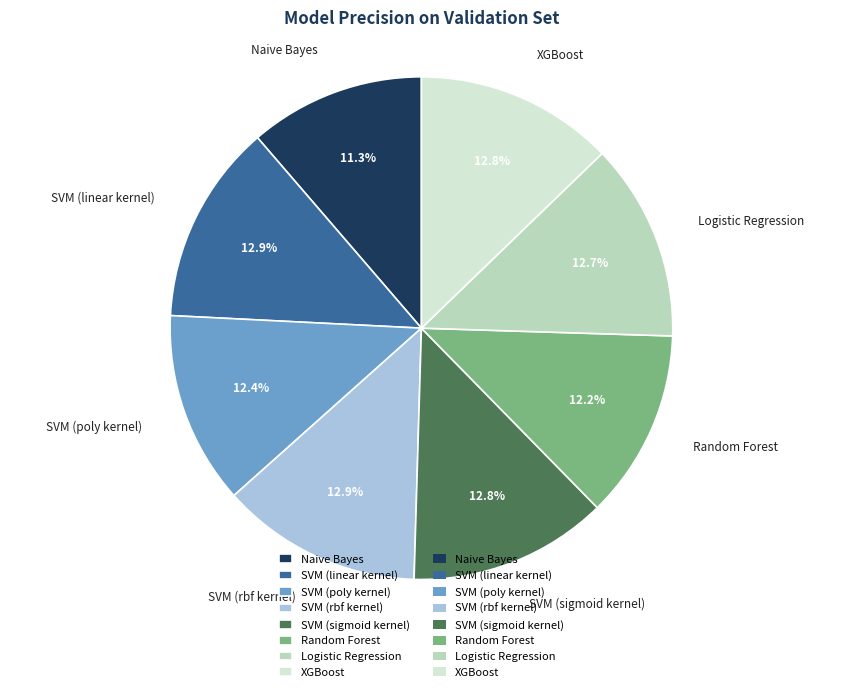

To the nearest percent, what is the difference between the Naive Bayes and Logistic Regression slice percentages?

1%